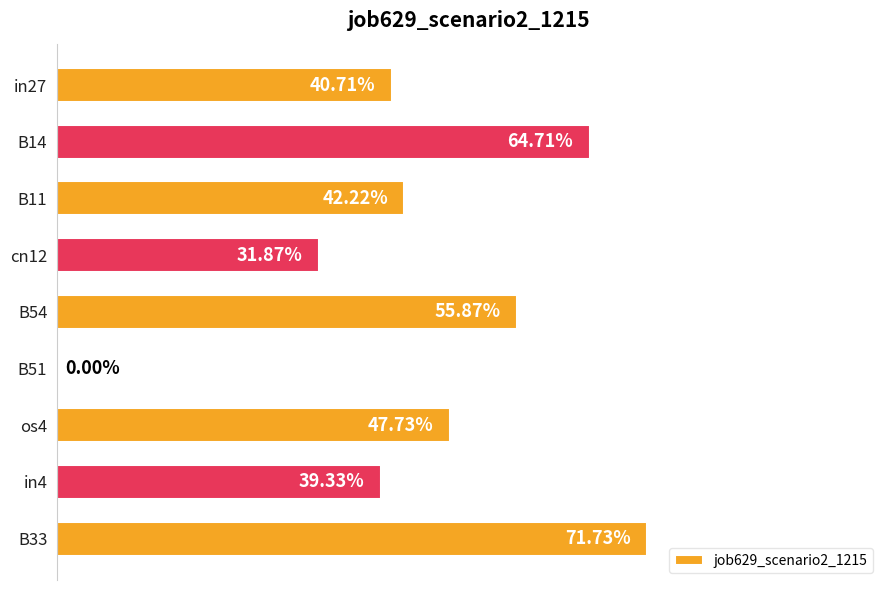

What is the sum of all values?

3.9